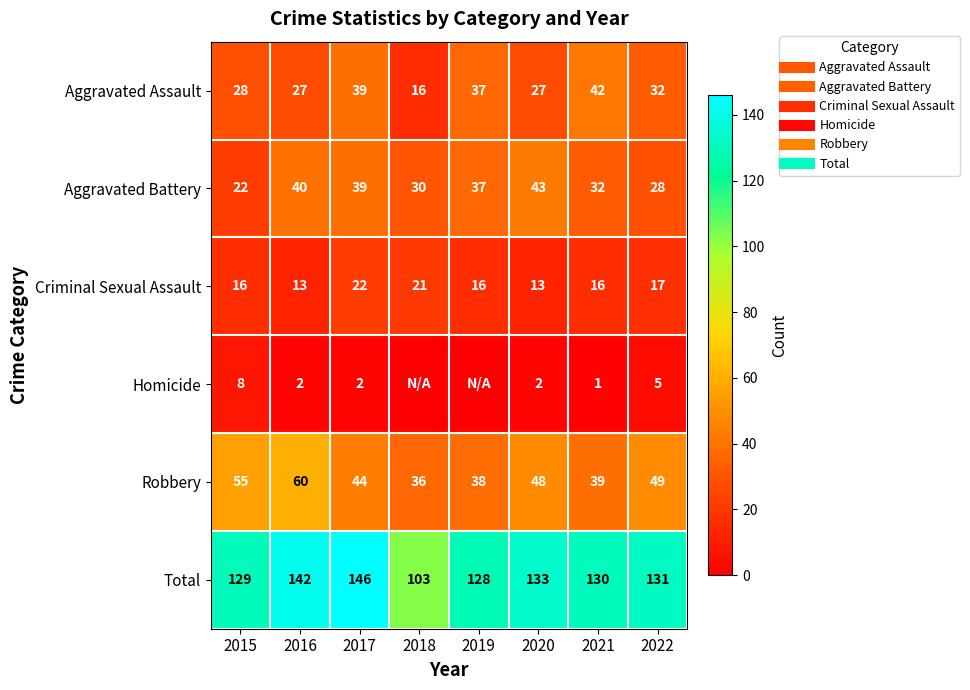

How many values in the Criminal Sexual Assault series are below 16?

2